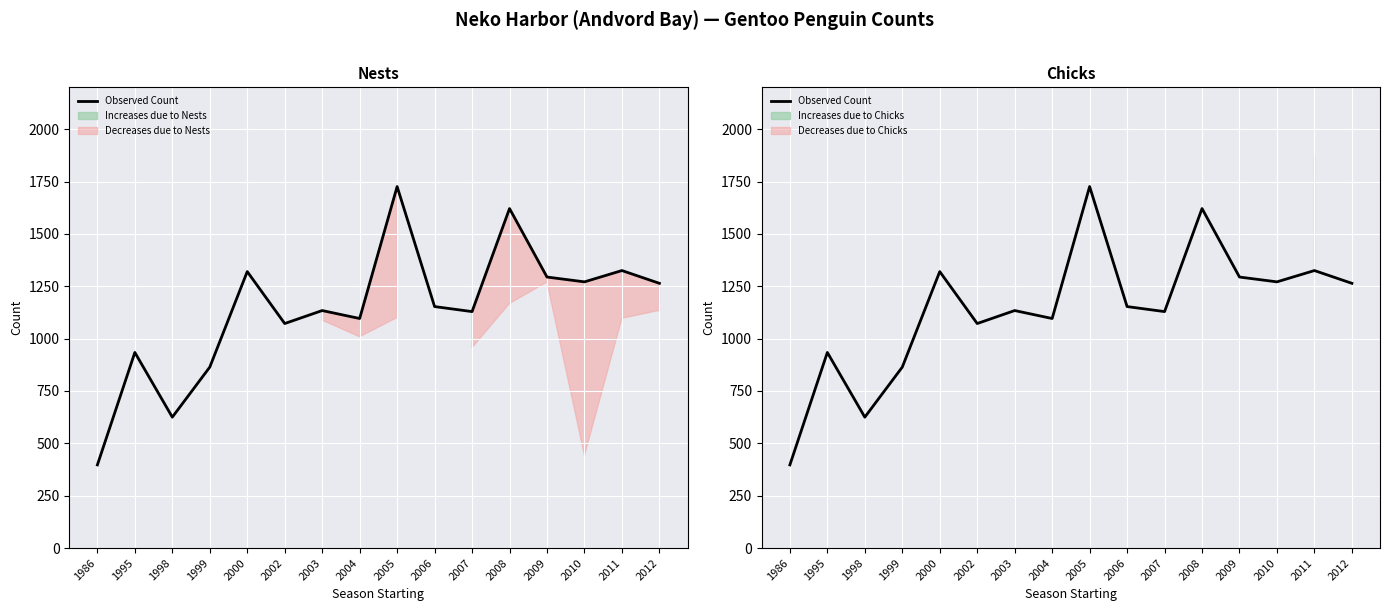

The value at 2000 is 1320. True or false?

True